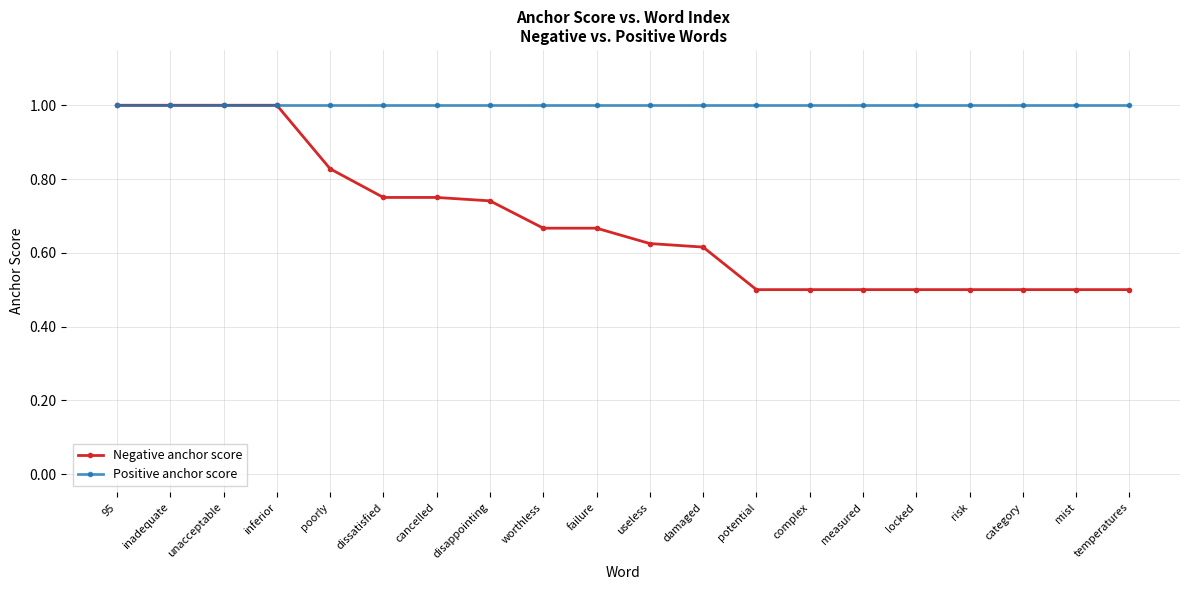

What is the difference between the second highest and second lowest values in the Negative anchor score series?

0.5